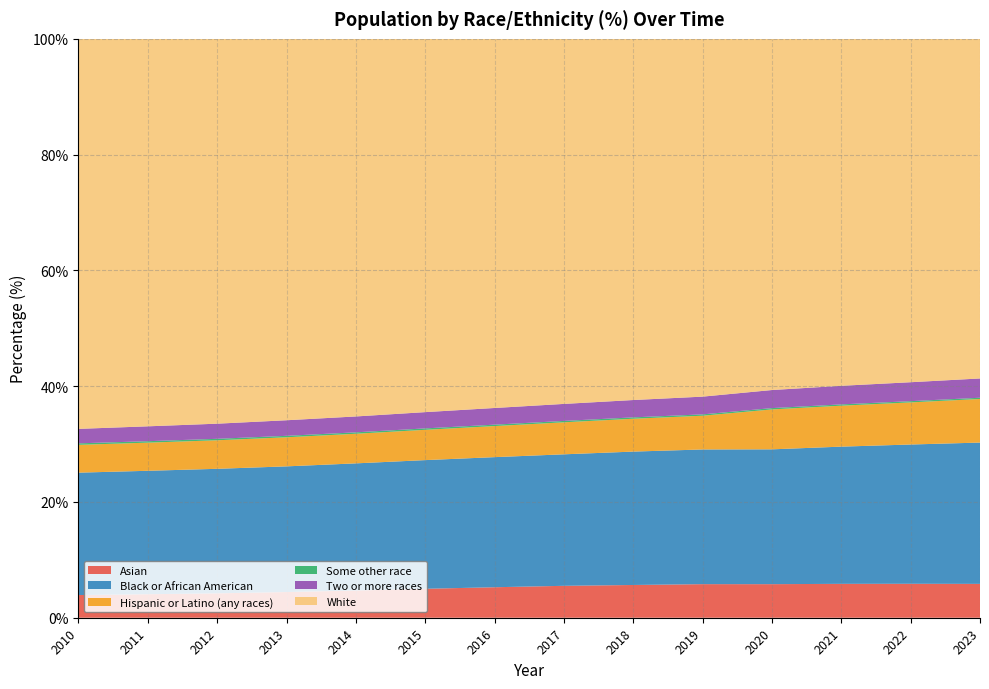

Reading left to right, list all the values displayed in this chart.

Asian: 2010=3.9	2011=4.1	2012=4.2	2013=4.4	2014=4.7	2015=5.0	2016=5.3	2017=5.5	2018=5.7	2019=5.8	2020=5.8	2021=5.9	2022=5.9	2023=5.8
Black or African American: 2010=21.1	2011=21.3	2012=21.5	2013=21.7	2014=22.0	2015=22.2	2016=22.5	2017=22.7	2018=23.0	2019=23.3	2020=23.3	2021=23.7	2022=24.1	2023=24.4
Hispanic or Latino (any races): 2010=4.8	2011=4.9	2012=4.9	2013=5.0	2014=5.1	2015=5.2	2016=5.4	2017=5.5	2018=5.7	2019=5.8	2020=6.9	2021=7.1	2022=7.3	2023=7.5
Some other race: 2010=0.3	2011=0.3	2012=0.3	2013=0.3	2014=0.2	2015=0.2	2016=0.2	2017=0.2	2018=0.2	2019=0.2	2020=0.2	2021=0.2	2022=0.2	2023=0.2
Two or more races: 2010=2.5	2011=2.6	2012=2.6	2013=2.7	2014=2.7	2015=2.8	2016=2.9	2017=2.9	2018=3.0	2019=3.1	2020=3.1	2021=3.2	2022=3.3	2023=3.3
White: 2010=67.4	2011=66.9	2012=66.5	2013=65.9	2014=65.2	2015=64.5	2016=63.8	2017=63.1	2018=62.4	2019=61.8	2020=60.7	2021=59.9	2022=59.3	2023=58.7